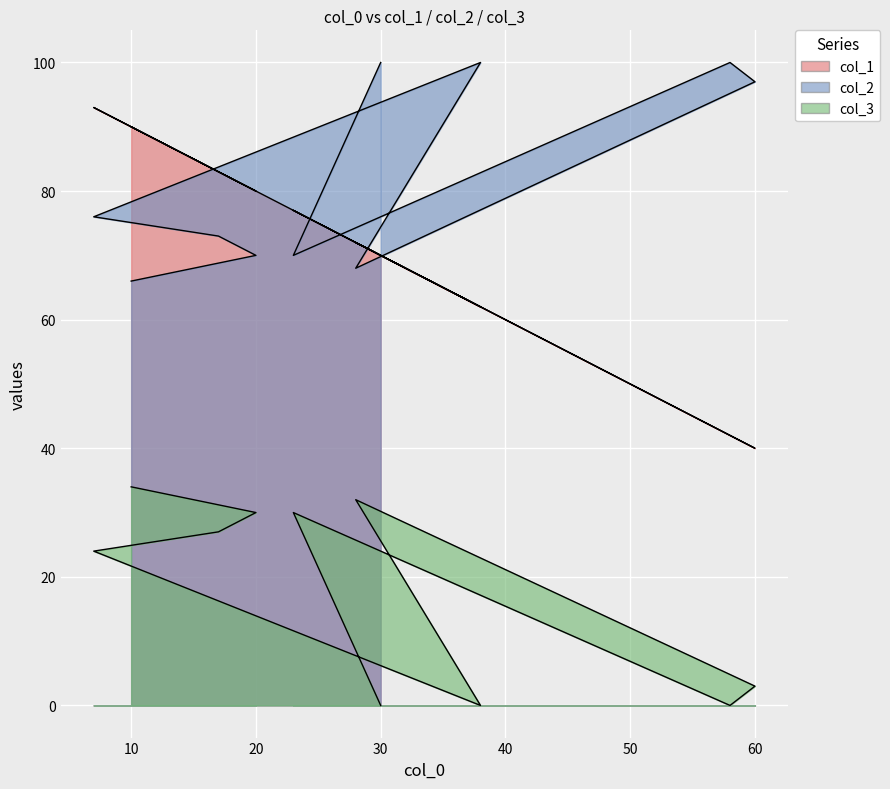

Reading left to right, list all the values displayed in this chart.

col_1: 30=70	23=77	58=42	60=40	28=72	38=62	7=93	17=83	20=80	10=90
col_2: 30=100	23=70	58=100	60=97	28=68	38=100	7=76	17=73	20=70	10=66
col_3: 30=0	23=30	58=0	60=3	28=32	38=0	7=24	17=27	20=30	10=34